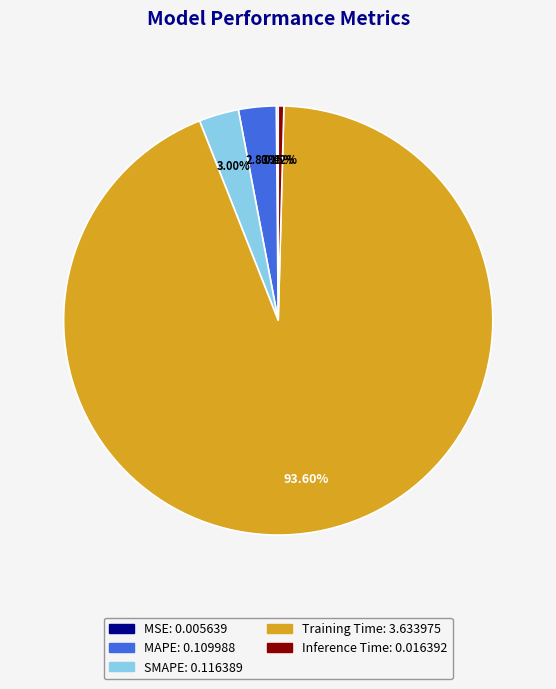

Is the sum of Inference Time and SMAPE greater than half?

No